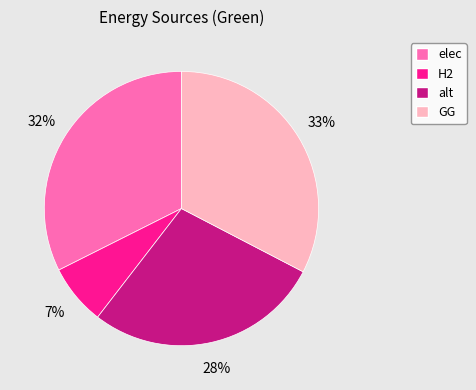

Which slice is the smallest?

H2